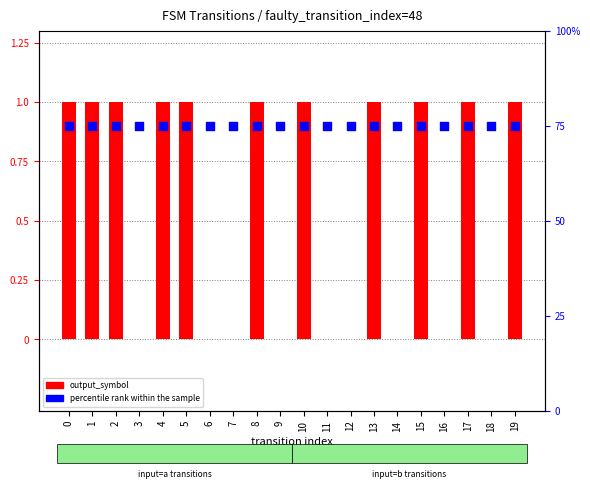

Which series has the largest total across all categories?

percentile_rank within the sample